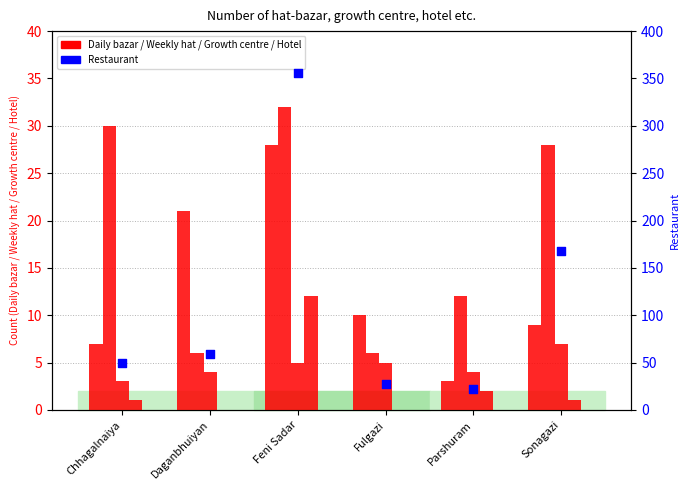

Which series has the largest total across all categories?

Restaurant